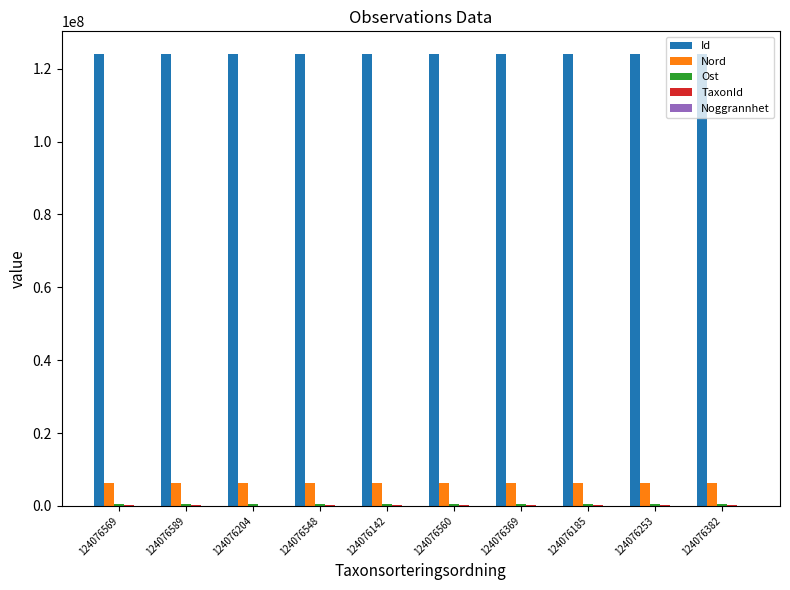

What is the label of the 10th bar from the left?

124076382